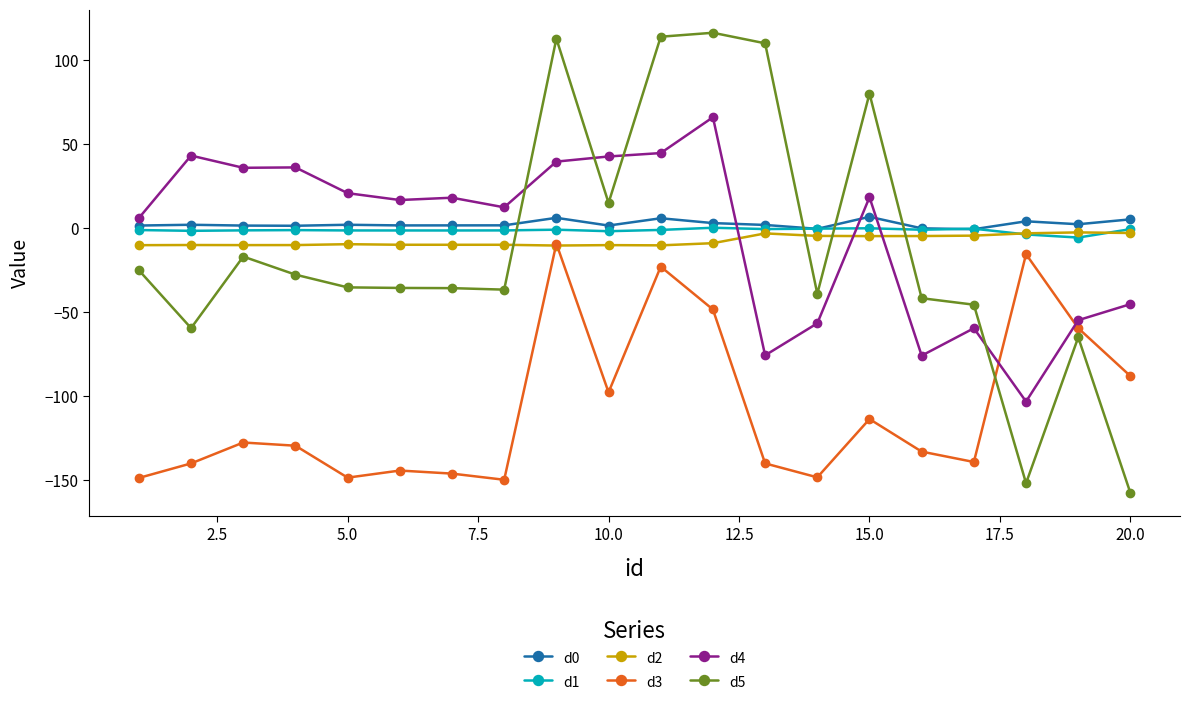

How many categories are shown in the chart?

20